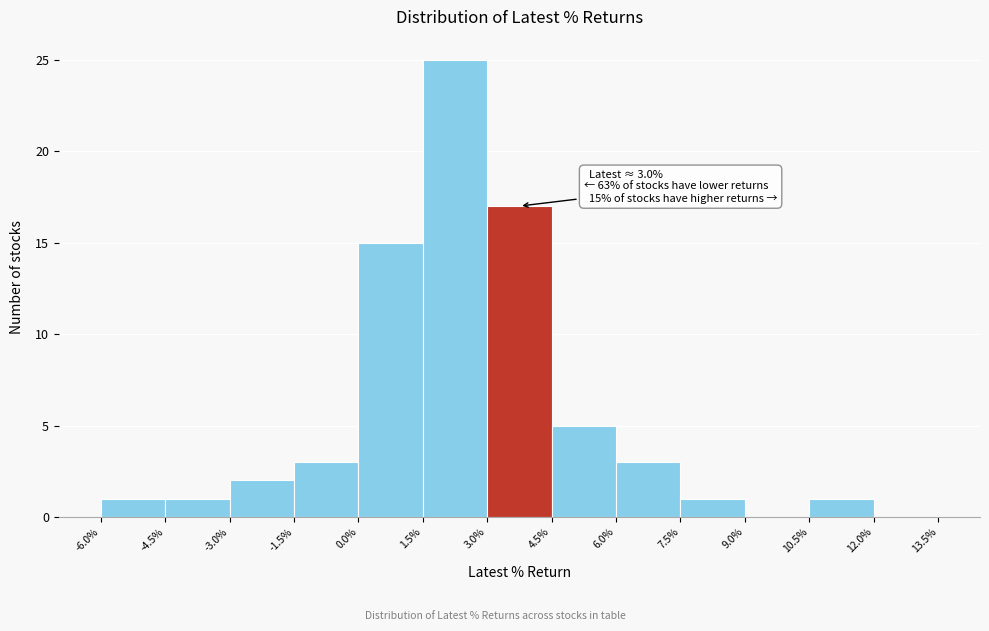

Over which range of the x-axis is the bar tallest?

1.5% to 3.0%